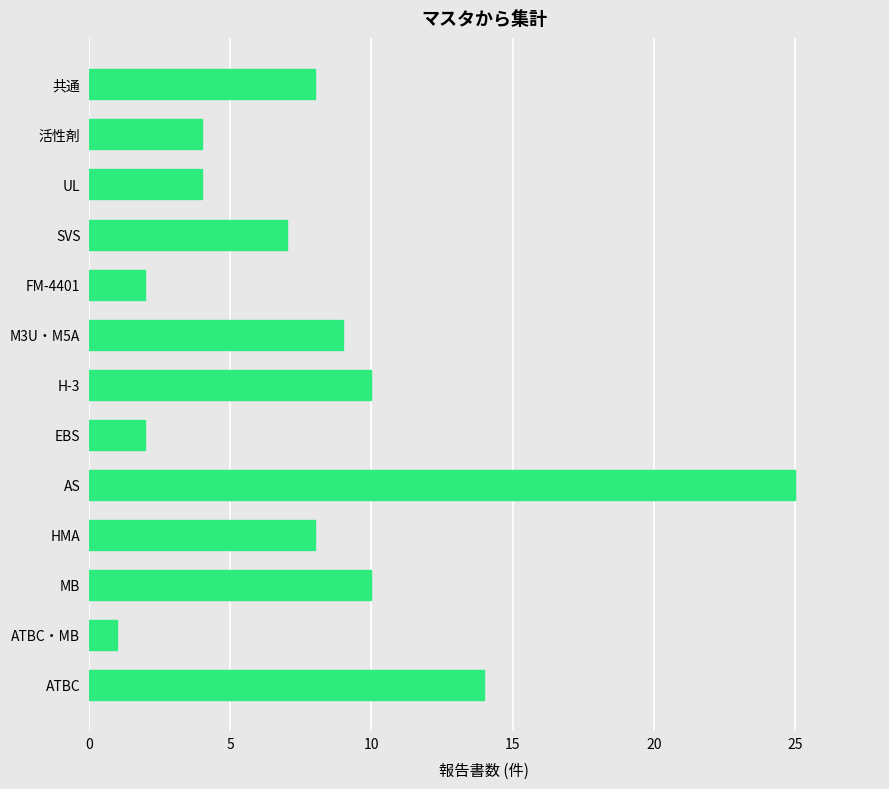

How many data points are less than 8?

6